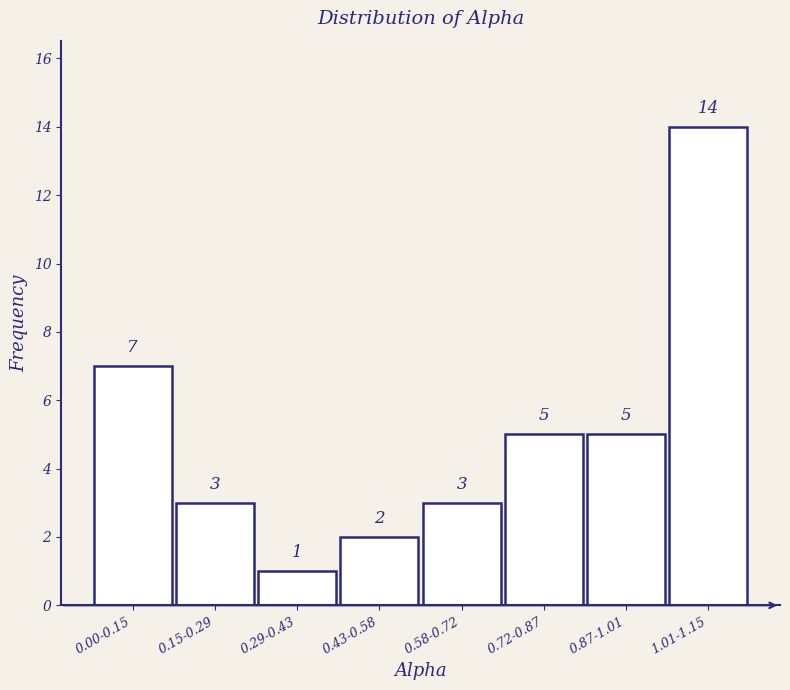

Reading left to right, what are all the values shown in this chart?

7	3	1	2	3	5	5	14